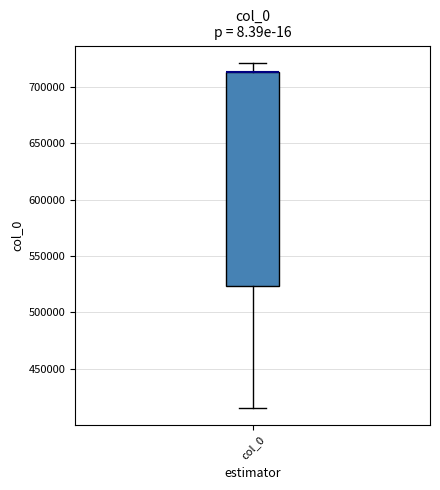

Where does the lower whisker of the box for col_0 end on the y-axis? The values are not printed on the chart, so give them approximately, as read against the axis.

415000